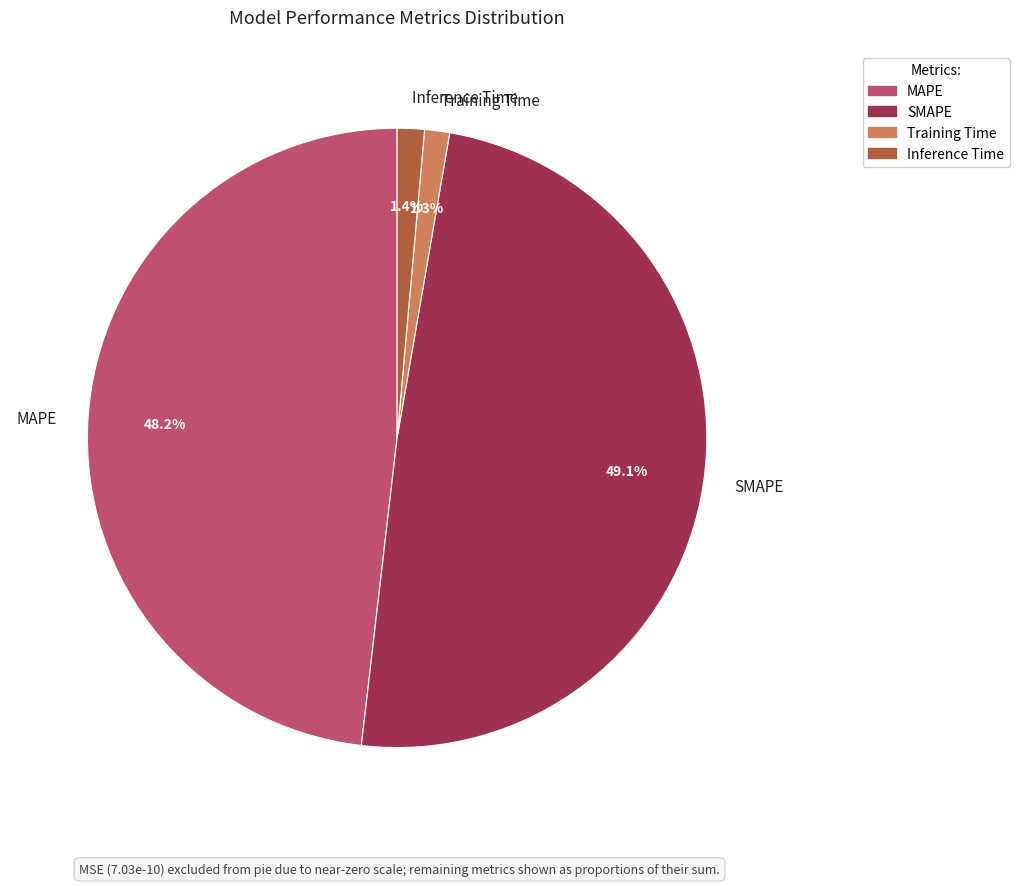

What percentage is the MAPE slice, to the nearest percent?

48%